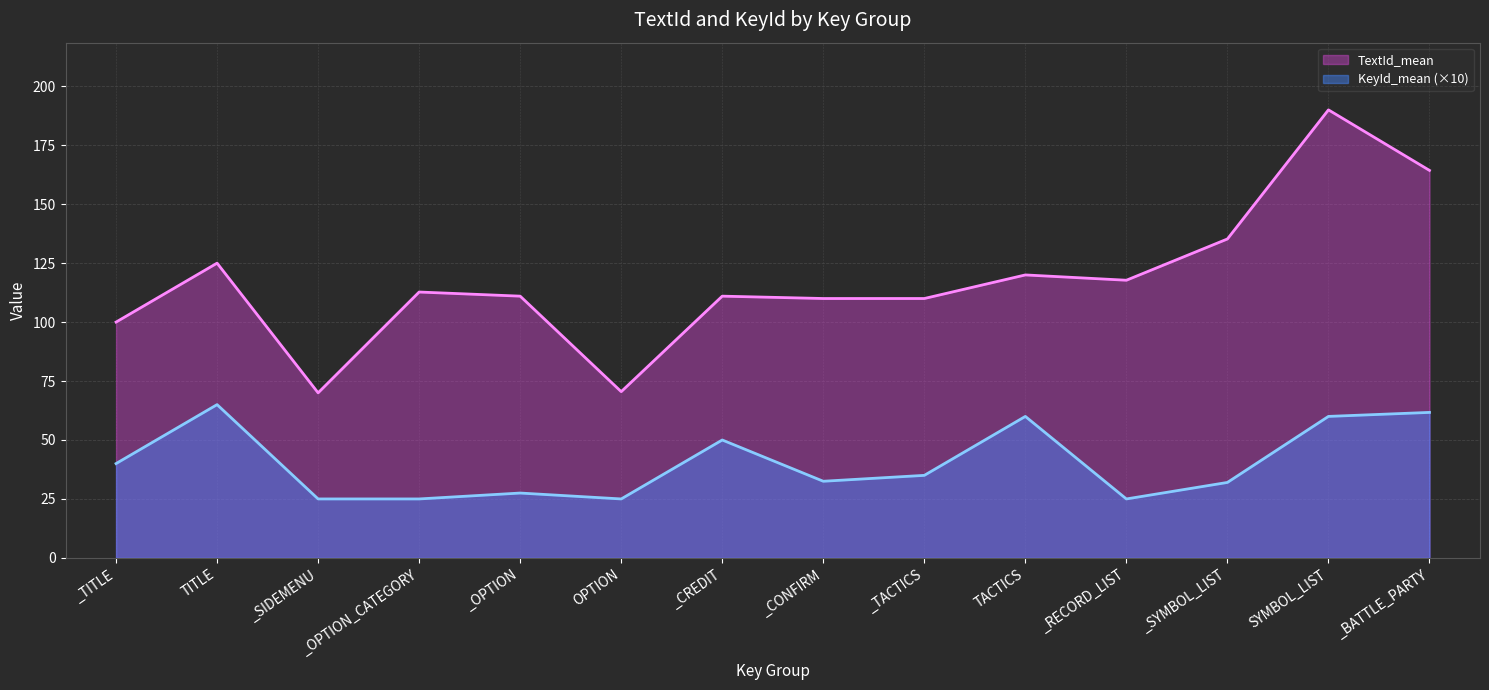

What is the sum of all TextId_mean values?

1647.6